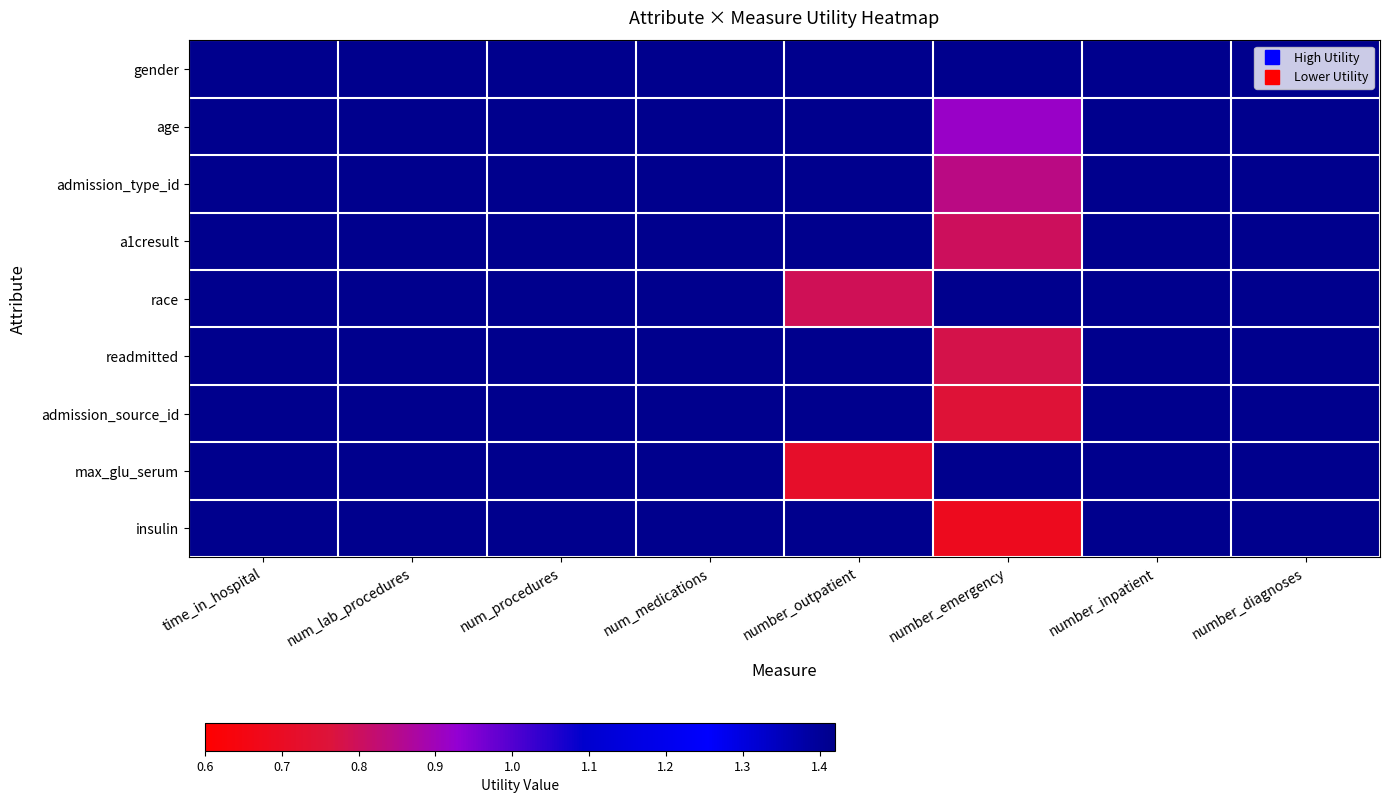

Reading right to left, extract all data points from this chart.

gender: number_diagnoses=1.4	number_inpatient=1.4	number_emergency=1.4	number_outpatient=1.4	num_medications=1.4	num_procedures=1.4	num_lab_procedures=1.4	time_in_hospital=1.4
age: number_diagnoses=1.4	number_inpatient=1.4	number_emergency=0.9	number_outpatient=1.4	num_medications=1.4	num_procedures=1.4	num_lab_procedures=1.4	time_in_hospital=1.4
admission_type_id: number_diagnoses=1.4	number_inpatient=1.4	number_emergency=0.8	number_outpatient=1.4	num_medications=1.4	num_procedures=1.4	num_lab_procedures=1.4	time_in_hospital=1.4
a1cresult: number_diagnoses=1.4	number_inpatient=1.4	number_emergency=0.8	number_outpatient=1.4	num_medications=1.4	num_procedures=1.4	num_lab_procedures=1.4	time_in_hospital=1.4
race: number_diagnoses=1.4	number_inpatient=1.4	number_emergency=1.4	number_outpatient=0.8	num_medications=1.4	num_procedures=1.4	num_lab_procedures=1.4	time_in_hospital=1.4
readmitted: number_diagnoses=1.4	number_inpatient=1.4	number_emergency=0.8	number_outpatient=1.4	num_medications=1.4	num_procedures=1.4	num_lab_procedures=1.4	time_in_hospital=1.4
admission_source_id: number_diagnoses=1.4	number_inpatient=1.4	number_emergency=0.8	number_outpatient=1.4	num_medications=1.4	num_procedures=1.4	num_lab_procedures=1.4	time_in_hospital=1.4
max_glu_serum: number_diagnoses=1.4	number_inpatient=1.4	number_emergency=1.4	number_outpatient=0.7	num_medications=1.4	num_procedures=1.4	num_lab_procedures=1.4	time_in_hospital=1.4
insulin: number_diagnoses=1.4	number_inpatient=1.4	number_emergency=0.7	number_outpatient=1.4	num_medications=1.4	num_procedures=1.4	num_lab_procedures=1.4	time_in_hospital=1.4